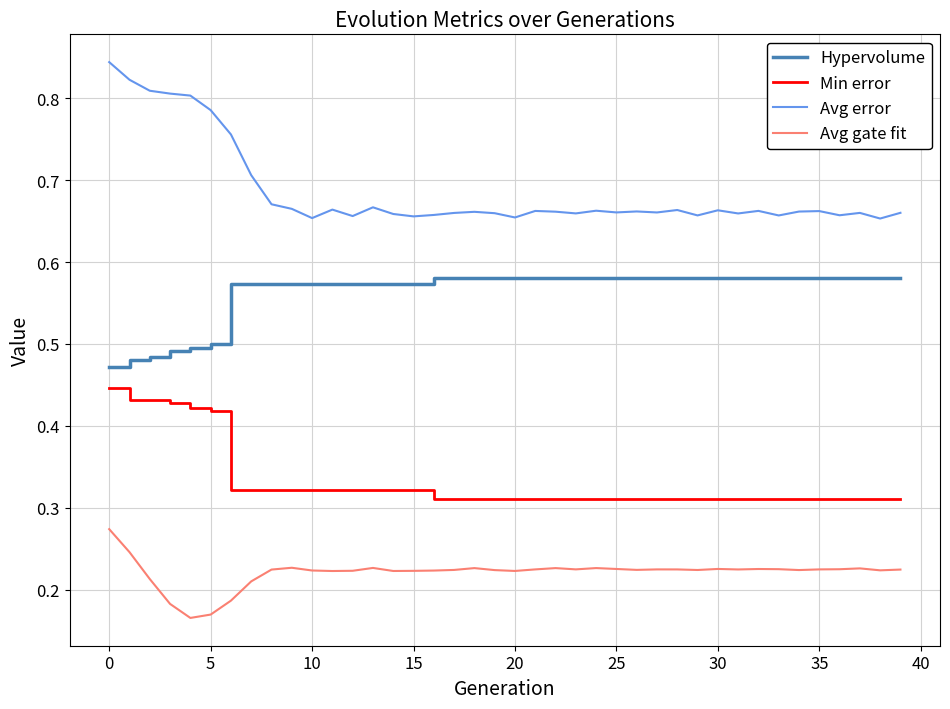

True or false: Avg error and Hypervolume cross at least once.

False